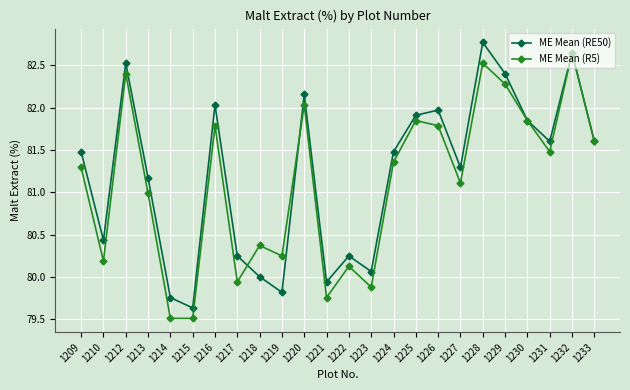

What is the maximum value shown in the chart?

82.8